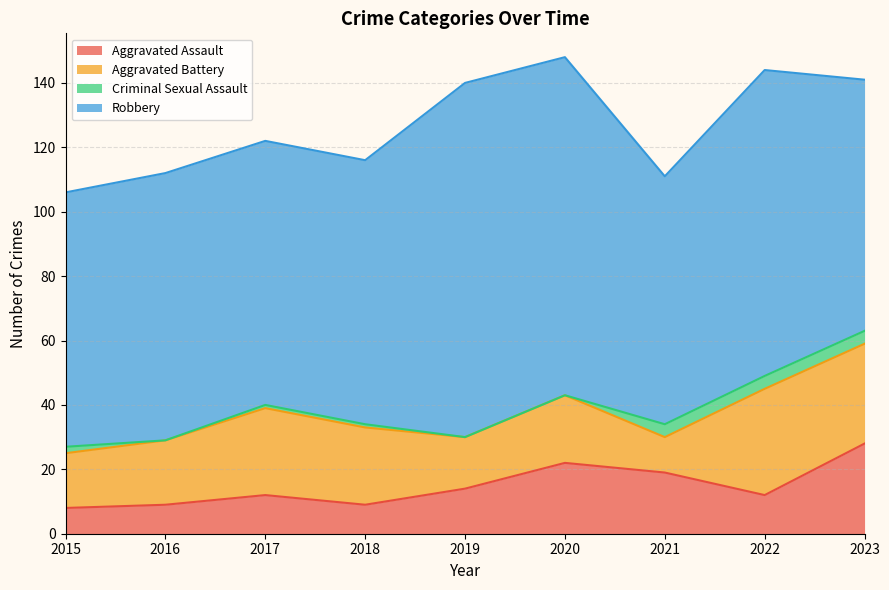

Does the chart have visible grid lines?

Yes